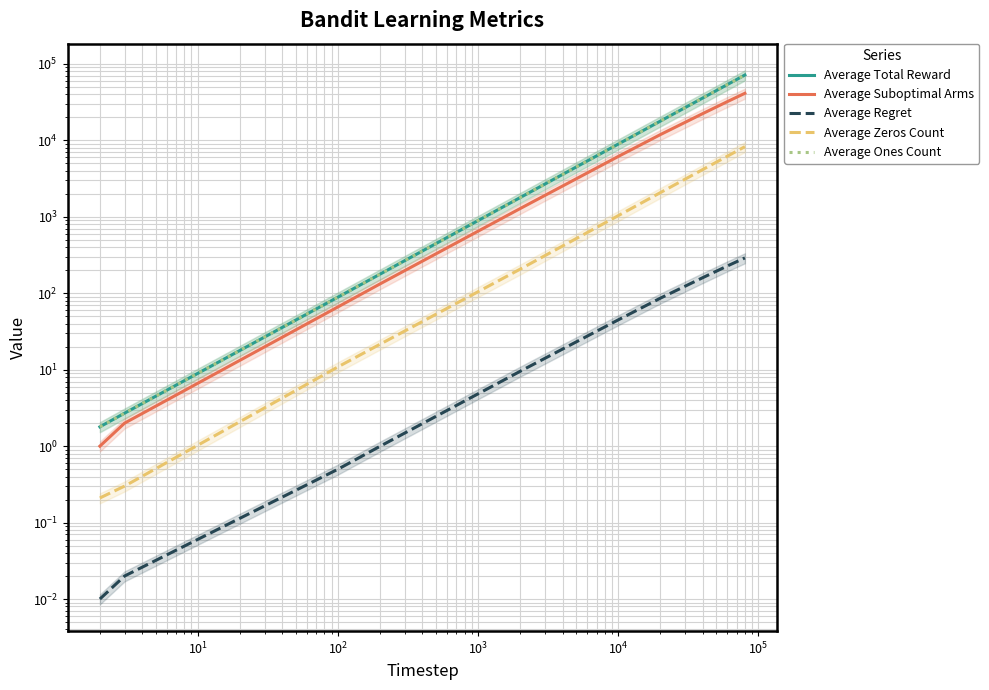

True or false: Average Zeros Count and Average Total Reward cross at least once.

False